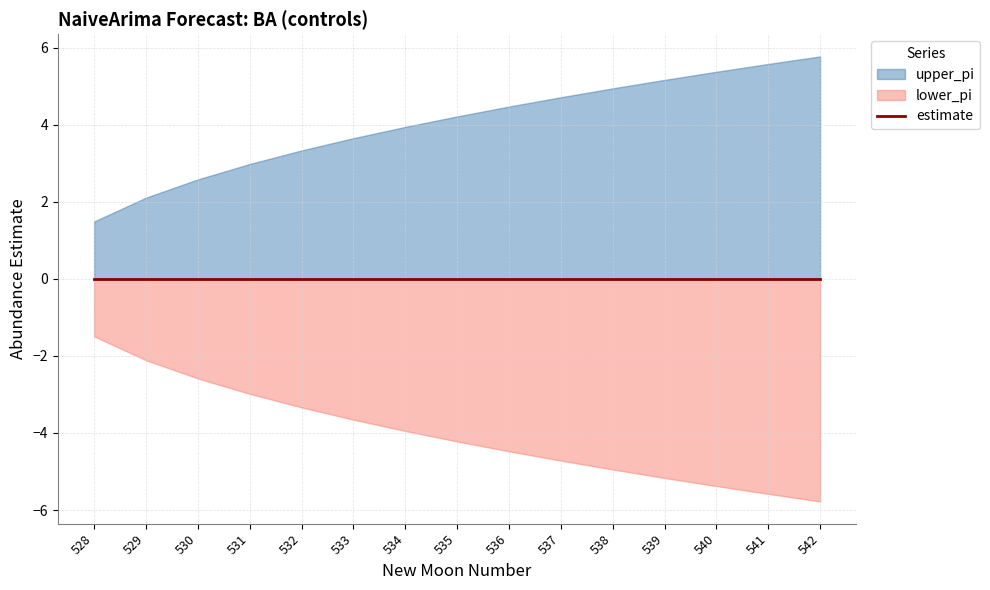

List the labels in order of estimate value, largest first.

528, 529, 530, 531, 532, 533, 534, 535, 536, 537, 538, 539, 540, 541, 542